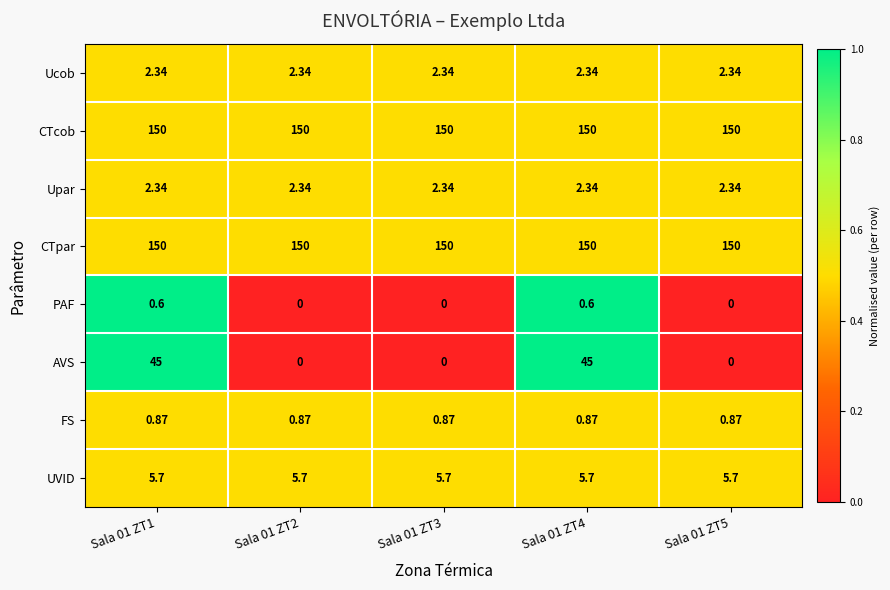

Is the value of AVS at Sala 01 ZT1 greater than the value of PAF at Sala 01 ZT3?

Yes